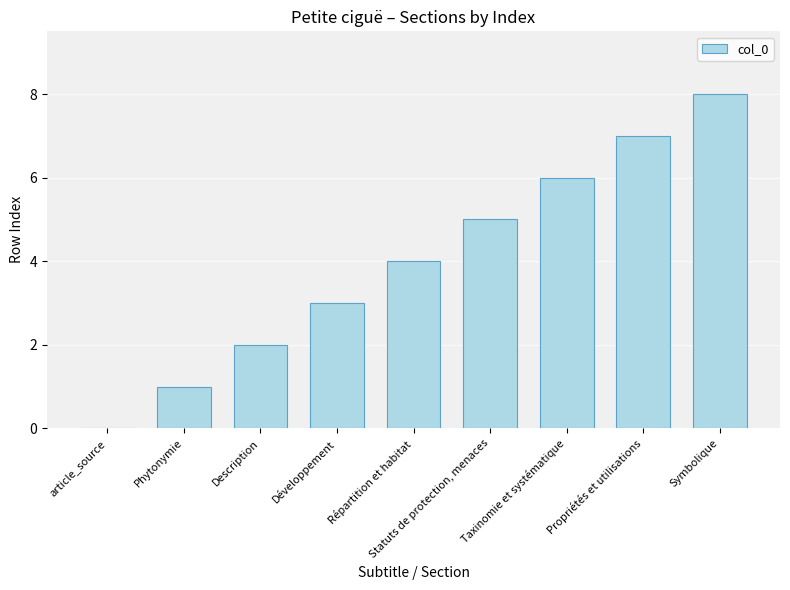

What is the sum of the values at Statuts de protection, menaces and Taxinomie et systématique?

11